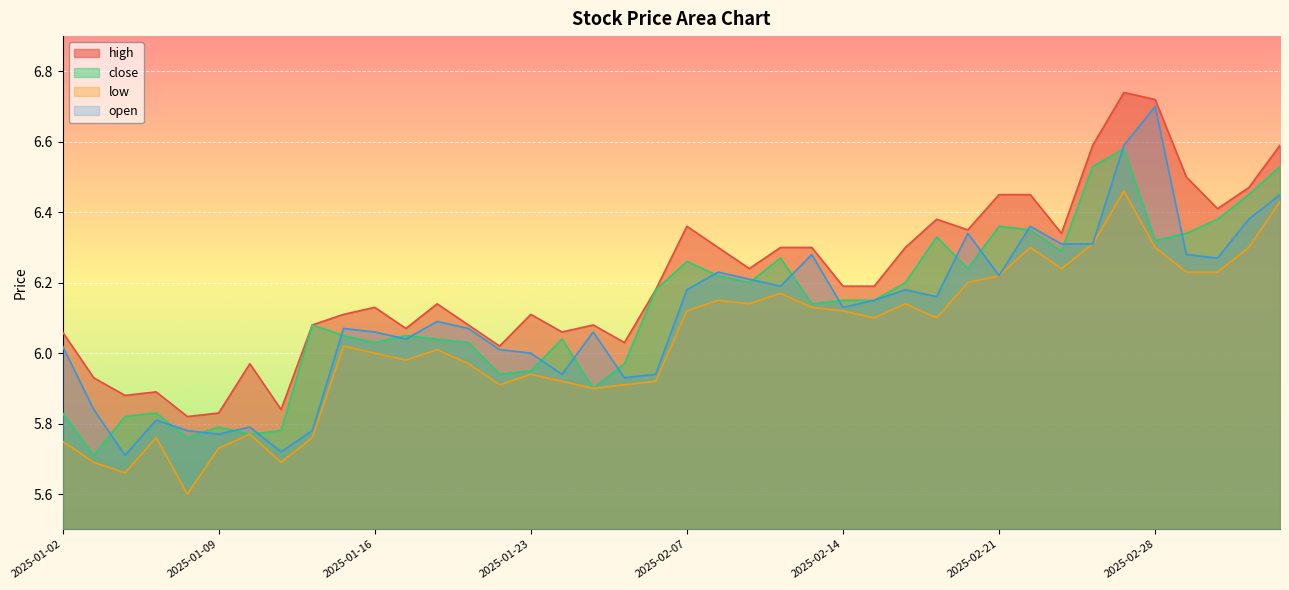

What is the sum of all close values?

244.8